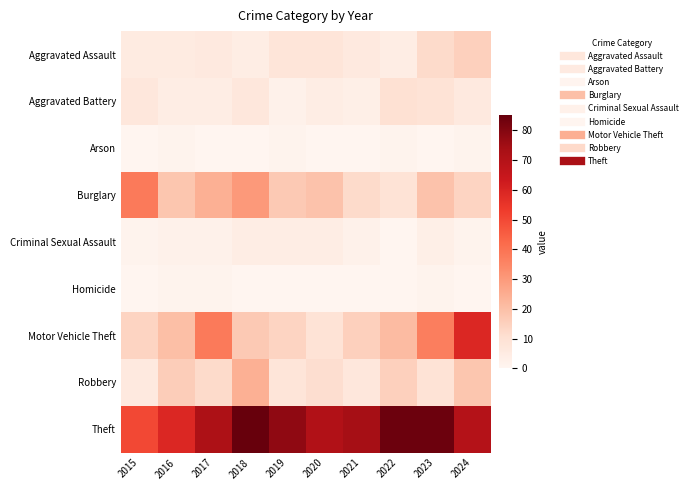

What is the total value across all series at 2020?

126